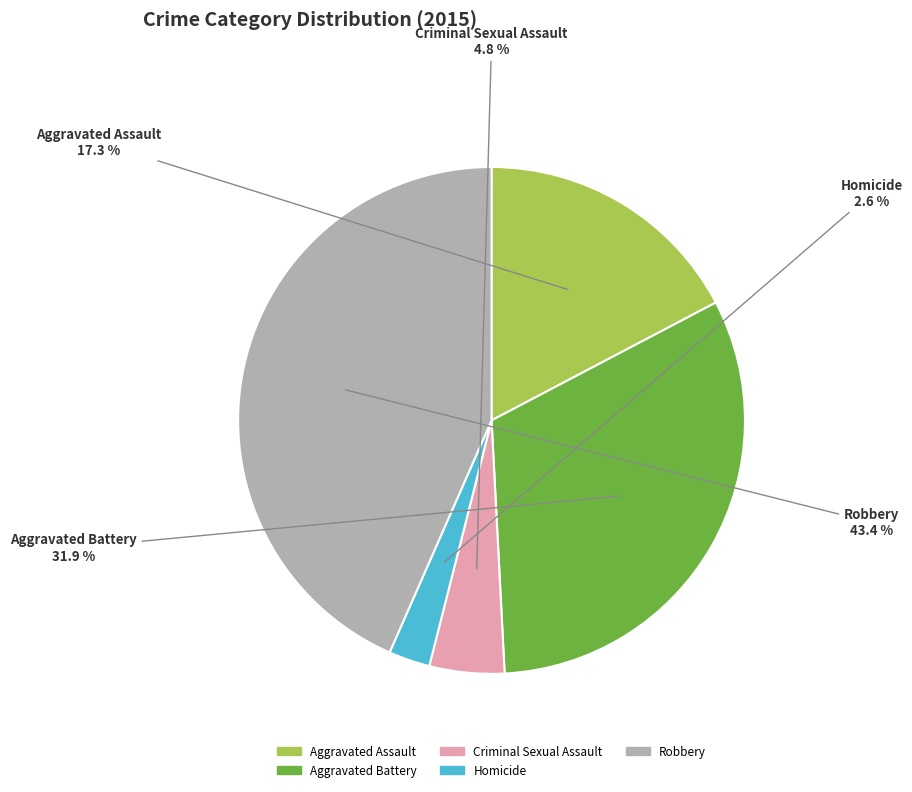

Which has a higher value, Robbery or Homicide?

Robbery